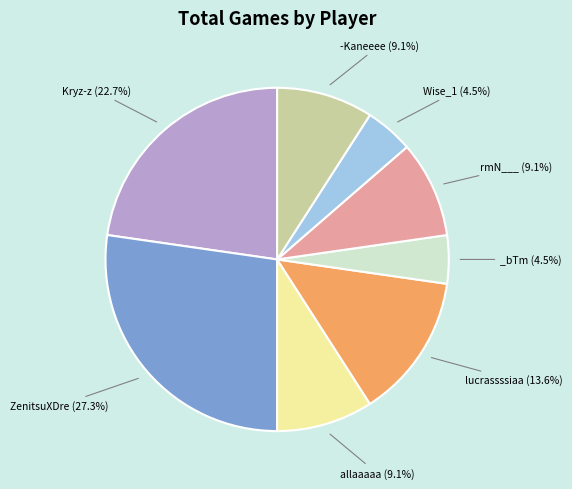

Does any single category account for the majority?

No